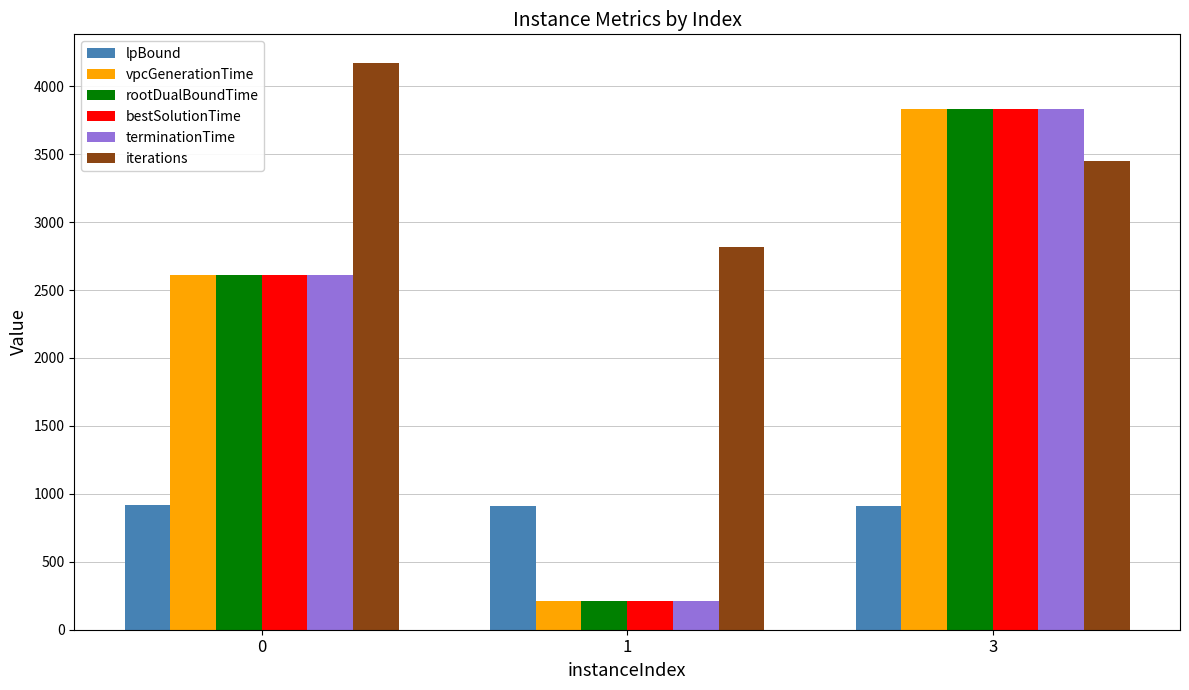

How many data points does each series have?

3